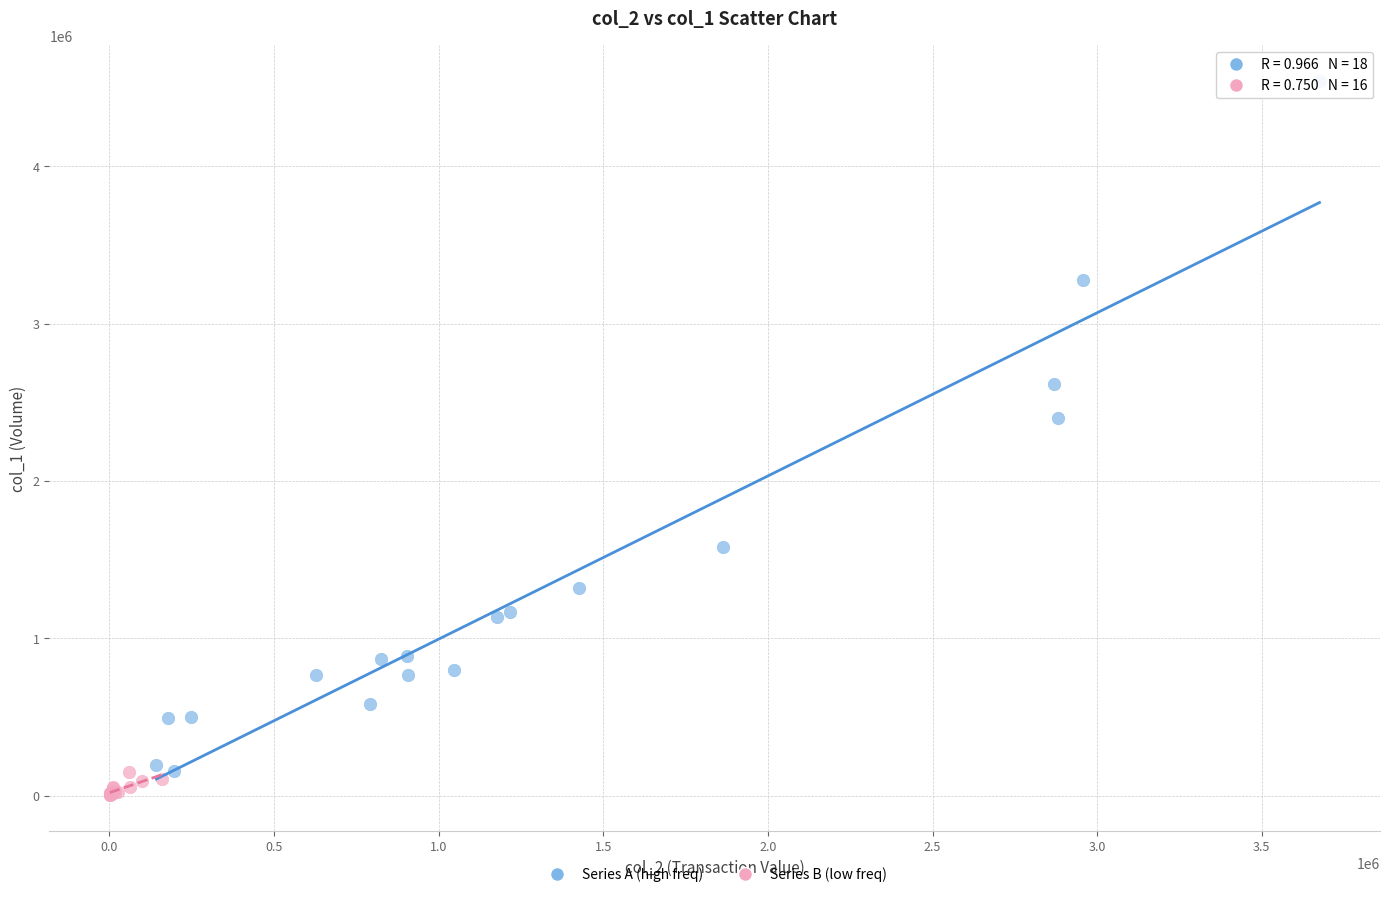

Which series has the largest Y range (max minus min)?

Series A (high freq)